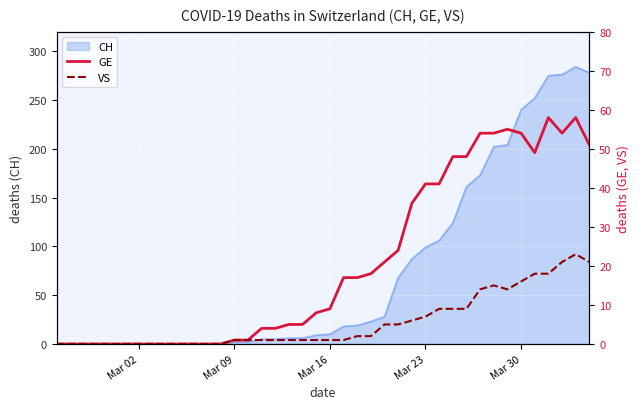

True or false: VS and GE intersect in this chart.

False